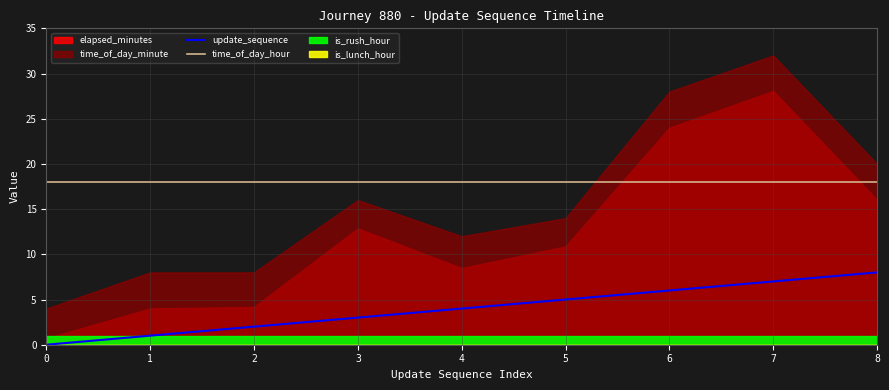

True or false: time_of_day_hour and update_sequence cross at least once.

False